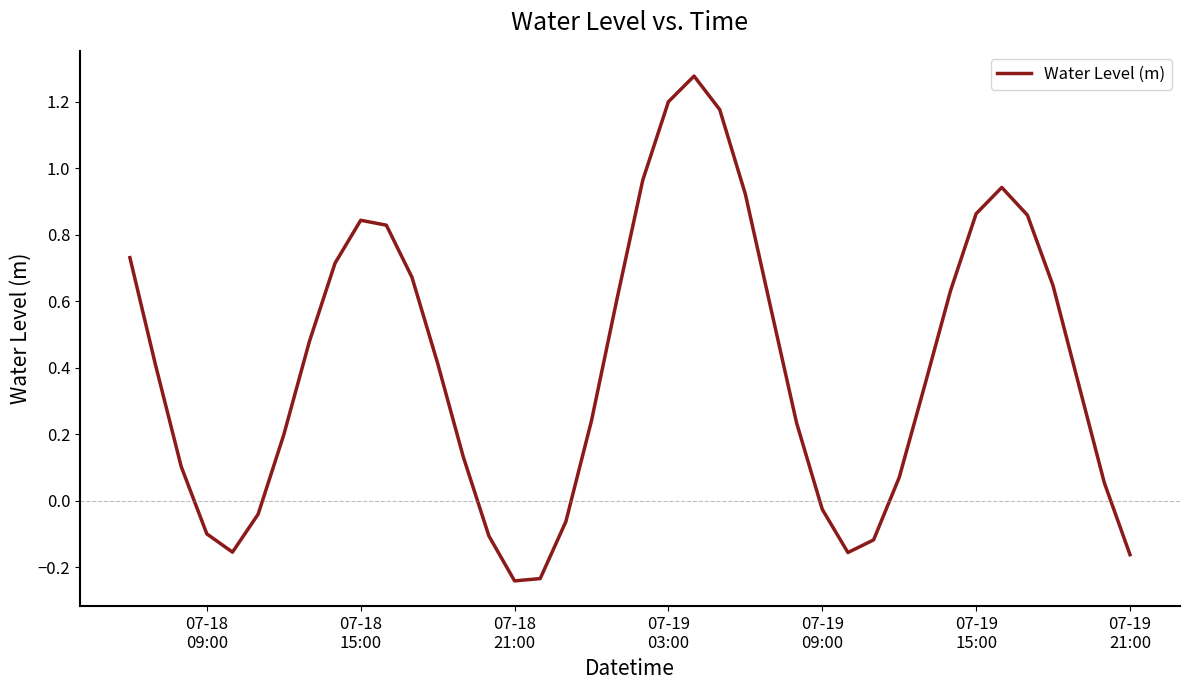

Count the number of values greater than 0.

29